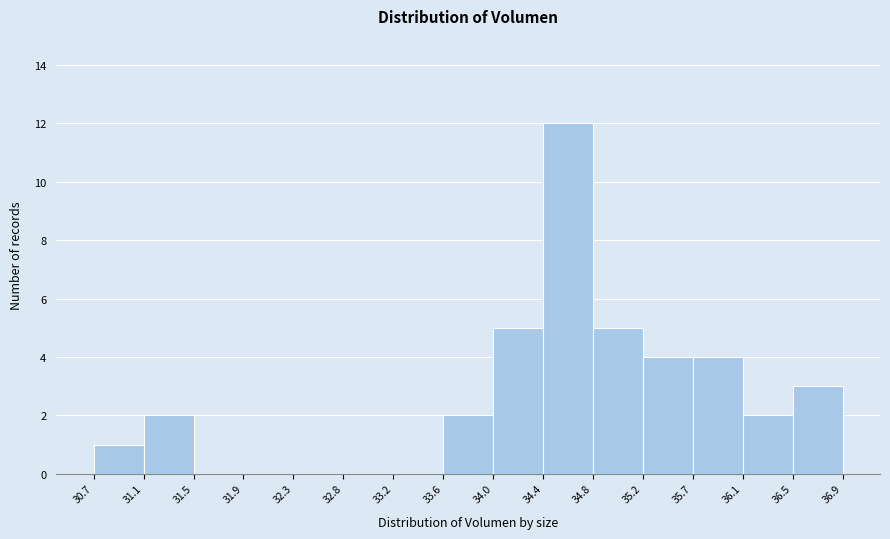

Reading left to right, transcribe this chart: for each bar, give the range it covers on the x-axis and its height. The values are not printed on the chart, so give them approximately, as read against the axis.

30.7 to 31.1: 1
31.1 to 31.5: 2
31.5 to 31.9: 0
31.9 to 32.3: 0
32.3 to 32.8: 0
32.8 to 33.2: 0
33.2 to 33.6: 0
33.6 to 34.0: 2
34.0 to 34.4: 5
34.4 to 34.8: 12
34.8 to 35.2: 5
35.2 to 35.7: 4
35.7 to 36.1: 4
36.1 to 36.5: 2
36.5 to 36.9: 3